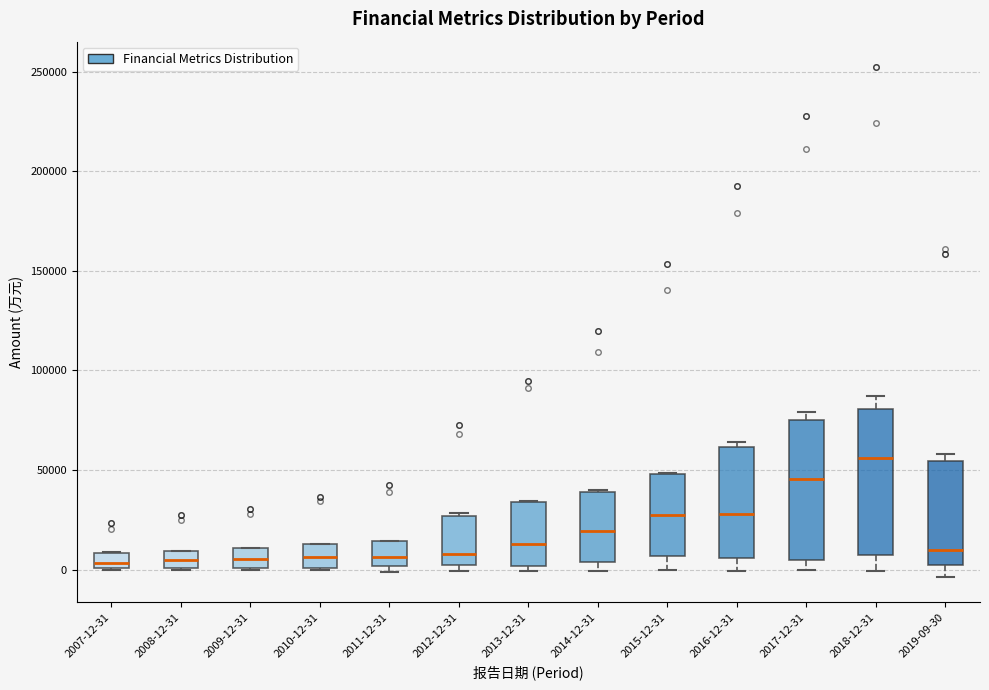

Reading left to right, read every box against the y-axis: the position of its median line, the range the box covers, and the ends of its whiskers. The values are not printed on the chart, so give them approximately, as read against the axis.

2007-12-31: median 5000, box 0 to 10000, whiskers 0 to 10000
2008-12-31: median 5000, box 0 to 10000, whiskers 0 to 10000
2009-12-31: median 5000, box 0 to 10000, whiskers 0 to 10000
2010-12-31: median 5000, box 0 to 15000, whiskers 0 to 15000
2011-12-31: median 5000, box 0 to 15000, whiskers 0 (just below the box's lower edge) to 15000
2012-12-31: median 10000, box 0 to 25000, whiskers 0 (just below the box's lower edge) to 30000
2013-12-31: median 15000, box 0 to 35000, whiskers 0 (just below the box's lower edge) to 35000
2014-12-31: median 20000, box 5000 to 40000, whiskers 0 to 40000
2015-12-31: median 30000, box 5000 to 50000, whiskers 0 to 50000
2016-12-31: median 30000, box 5000 to 60000, whiskers 0 to 65000
2017-12-31: median 45000, box 5000 to 75000, whiskers 0 to 80000
2018-12-31: median 55000, box 5000 to 80000, whiskers 0 to 85000
2019-09-30: median 10000, box 0 to 55000, whiskers -5000 to 60000